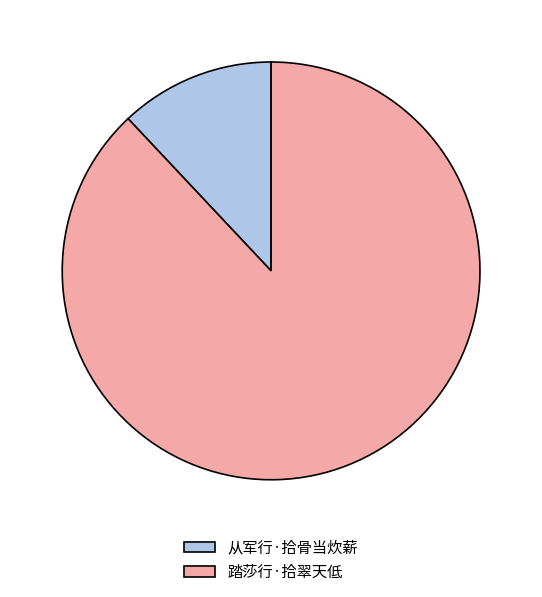

The 从军行·拾骨当炊薪 slice represents 4% of the pie. True or false?

False